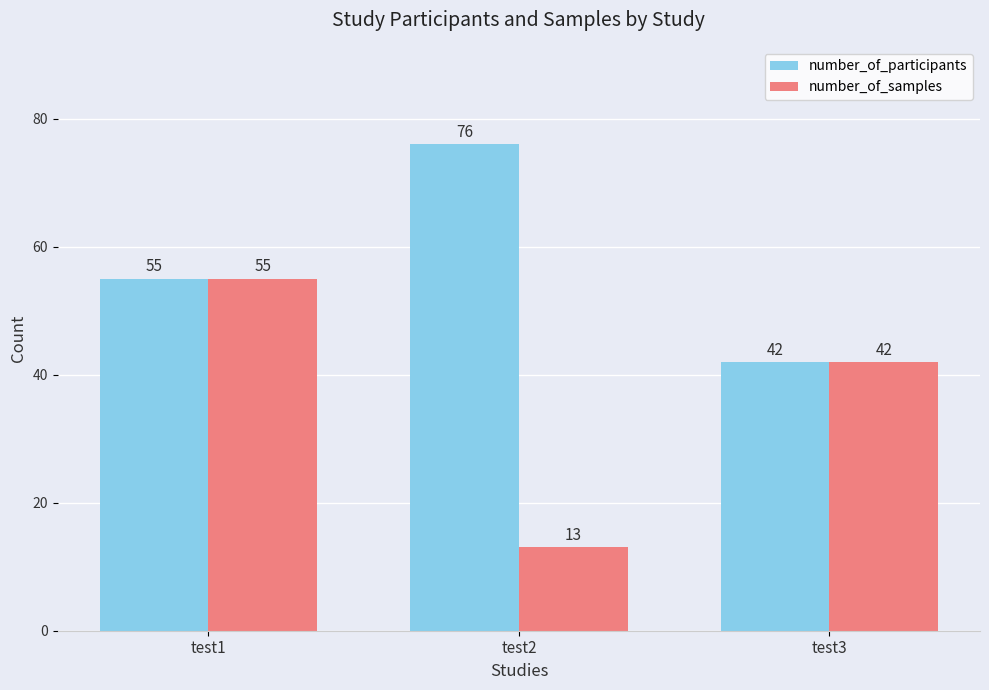

What is the total value across all series at test3?

84